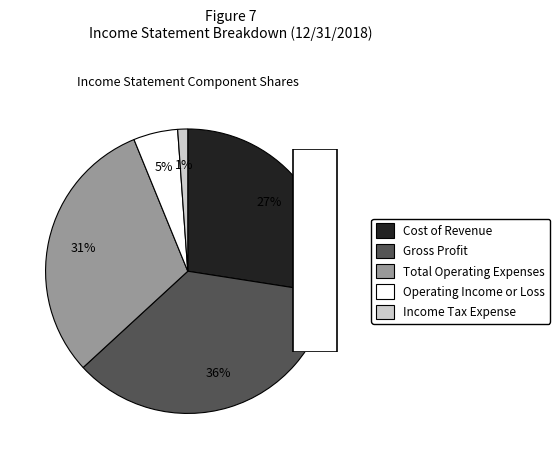

Does Gross Profit represent more than half of the total?

No